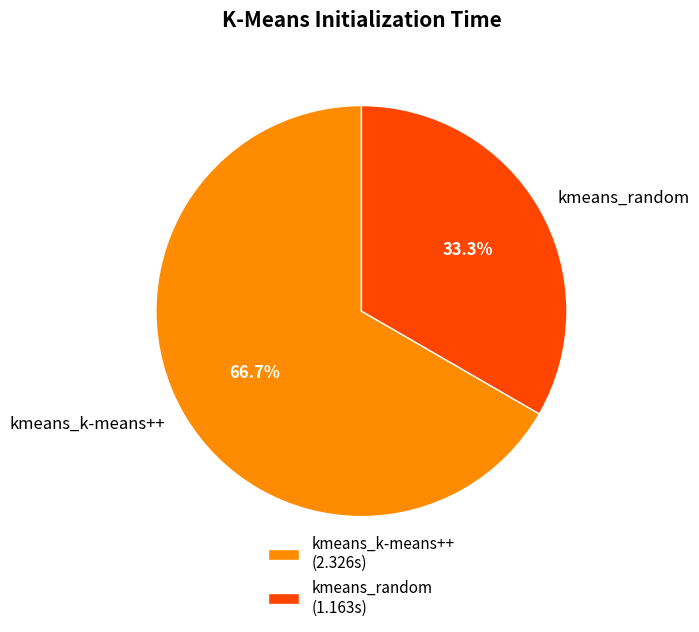

Approximately how many times larger is the value at kmeans_k-means++ compared to kmeans_random?

2.0